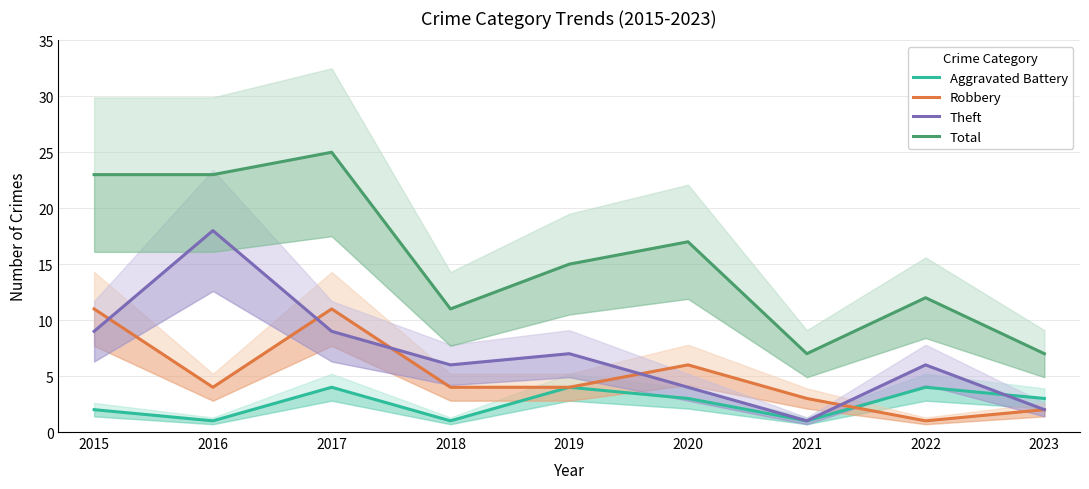

True or false: Total and Aggravated Battery cross at least once.

False